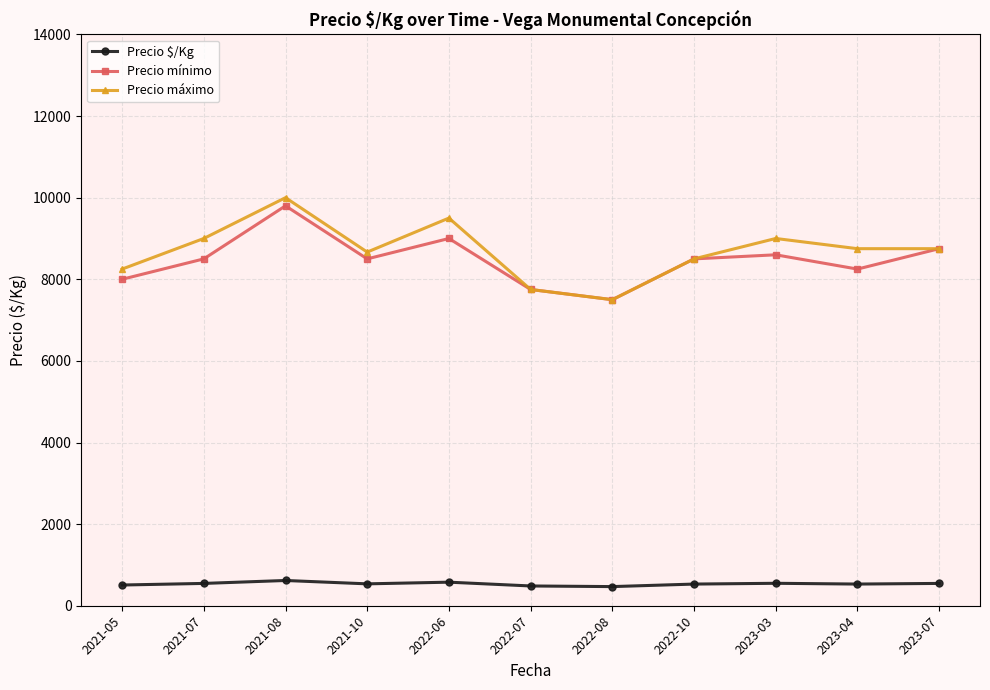

Which series changed the most between 2021-07 and 2022-08?

Precio máximo